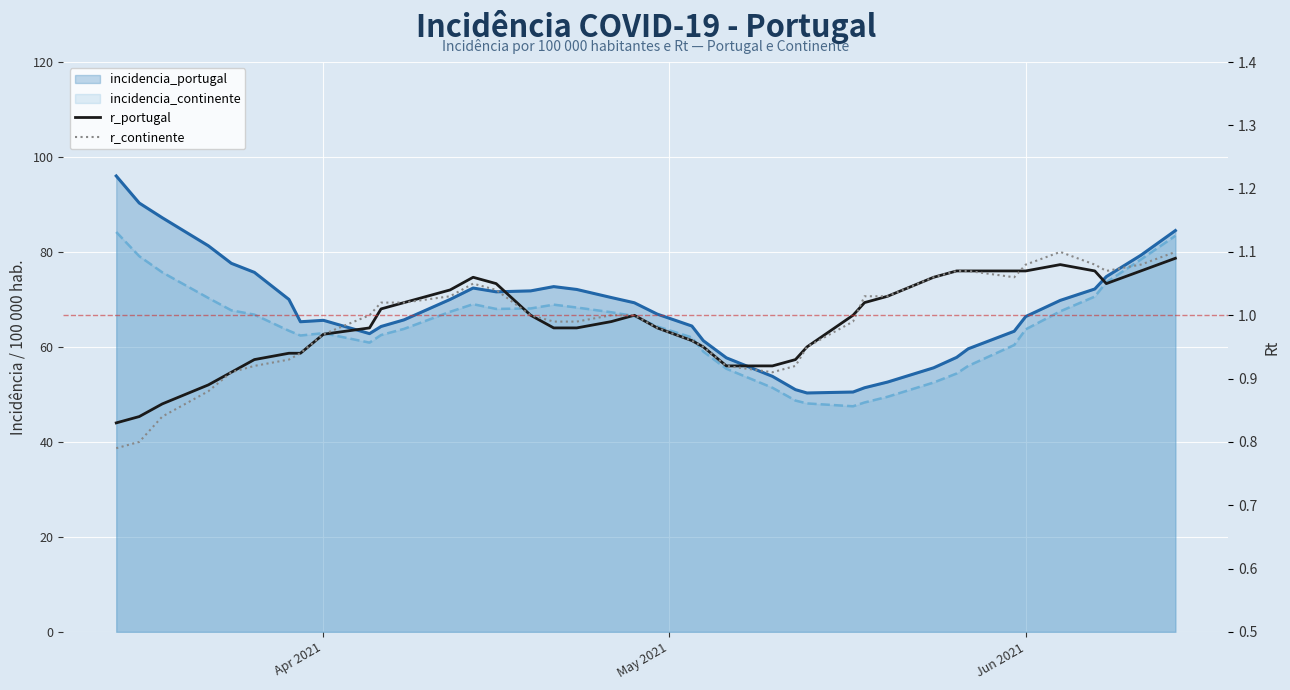

What is the minimum value shown in the chart?

0.8